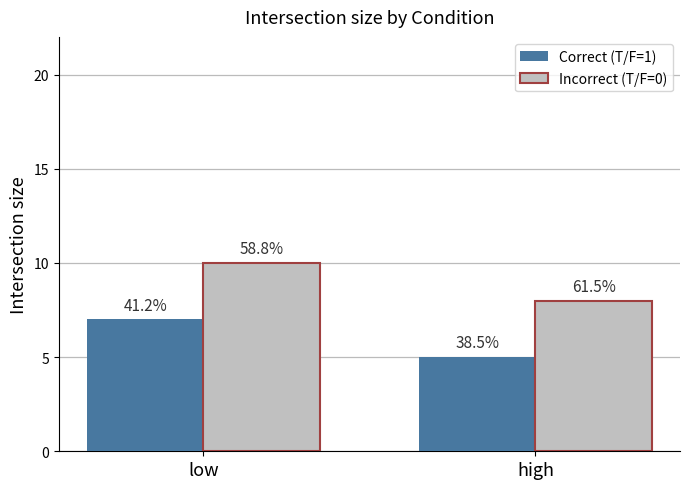

Which has a higher value, high or low?

low